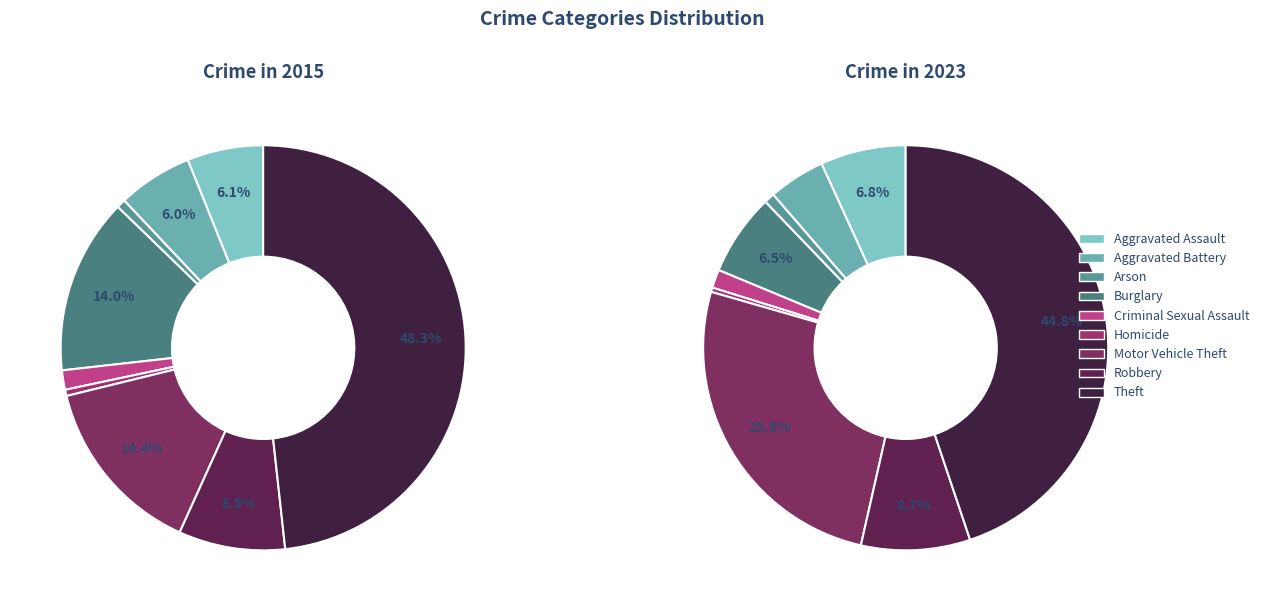

Is it true that Robbery is 9% of the pie?

True